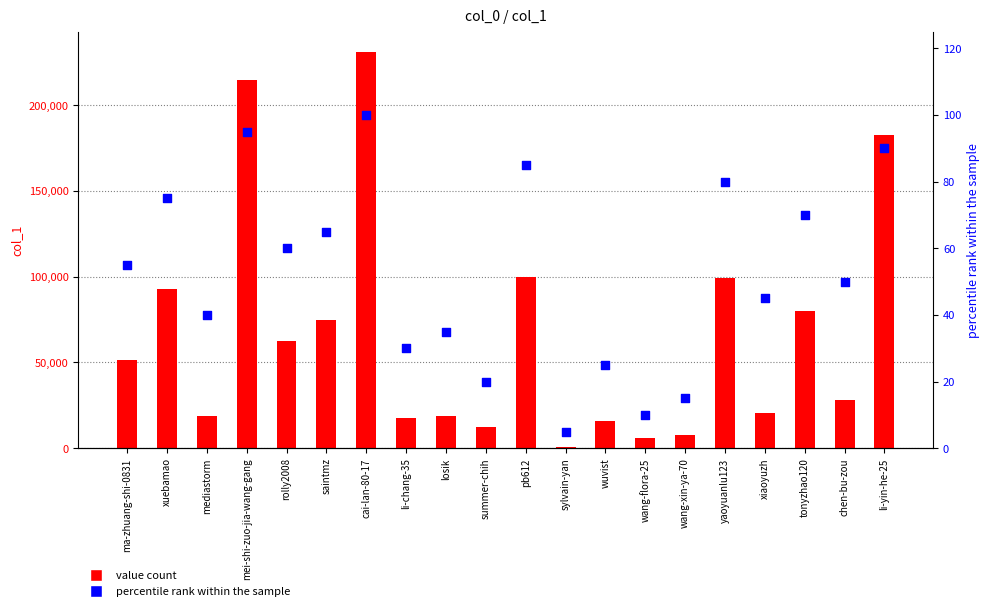

Which series contains the lowest Y value?

percentile rank within the sample